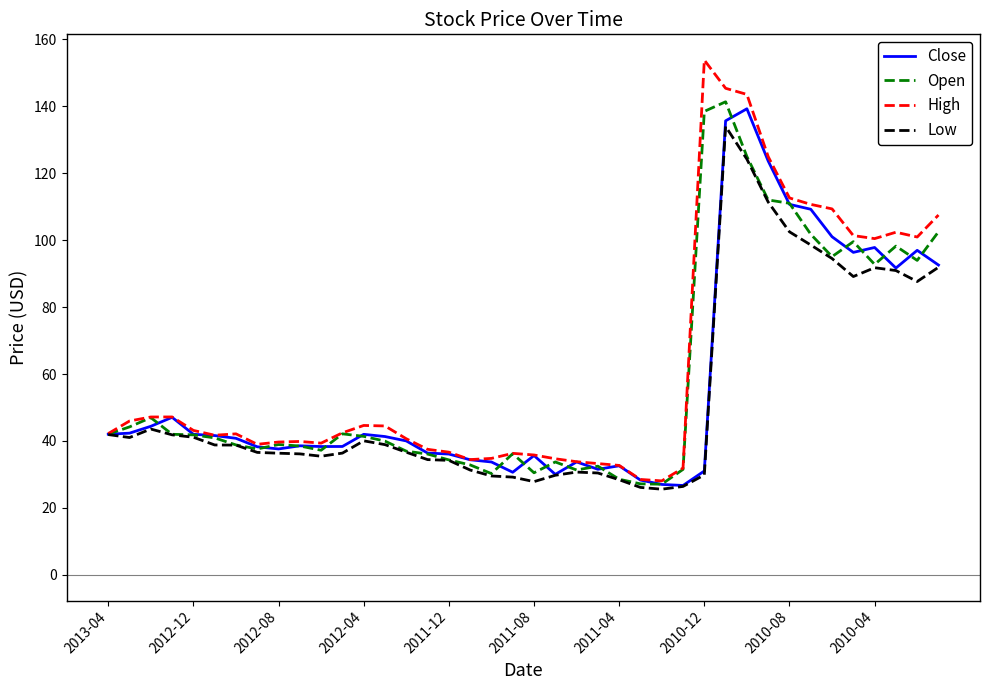

Which series has the largest range (max minus min)?

High